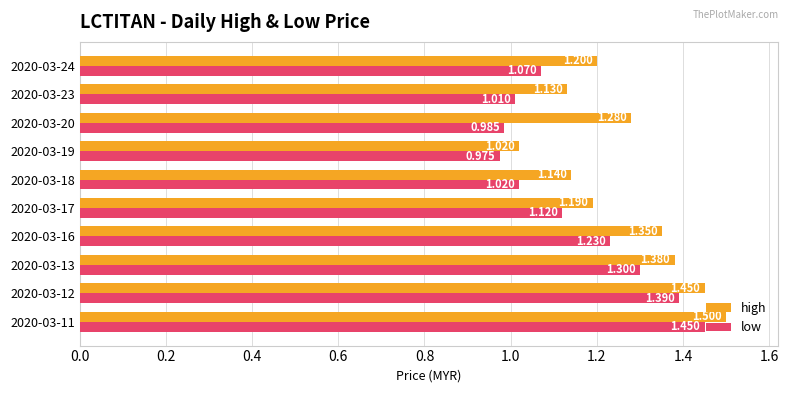

Rank the series by their maximum value, from lowest to highest.

low, high